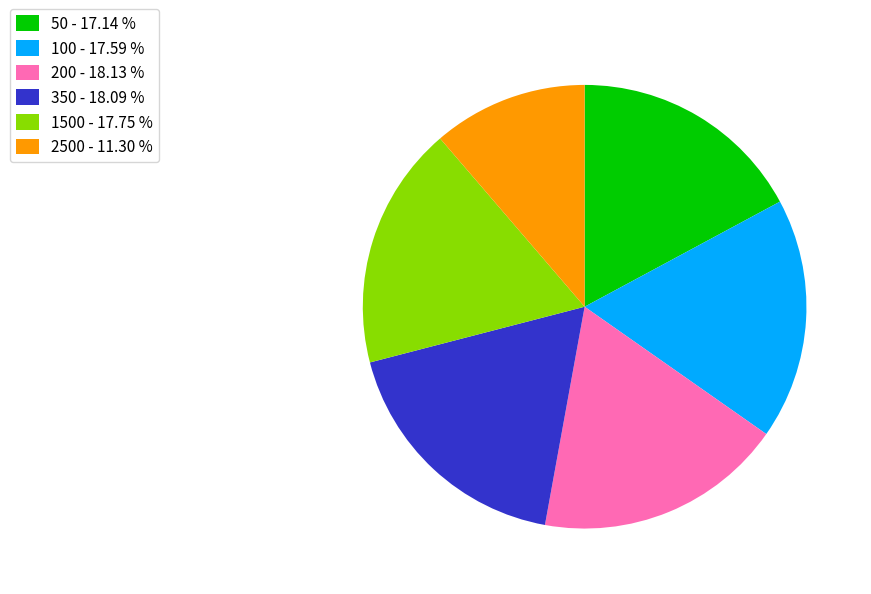

Does 2500 represent more than half of the total?

No